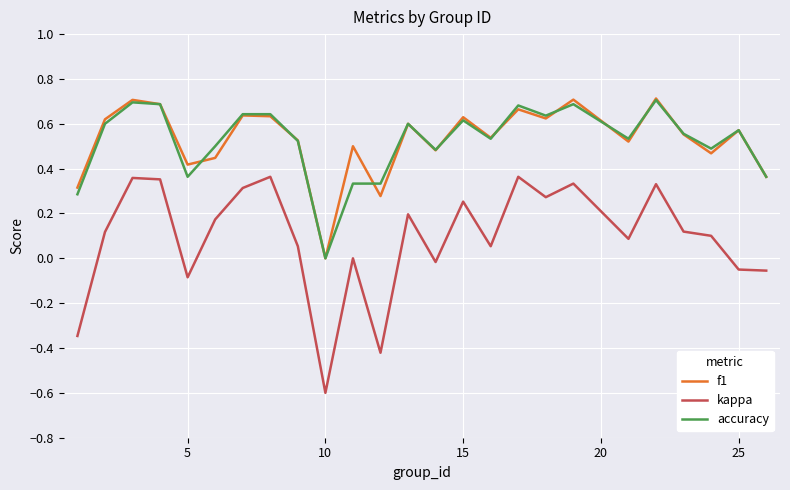

What is the minimum value shown in the chart?

-0.6